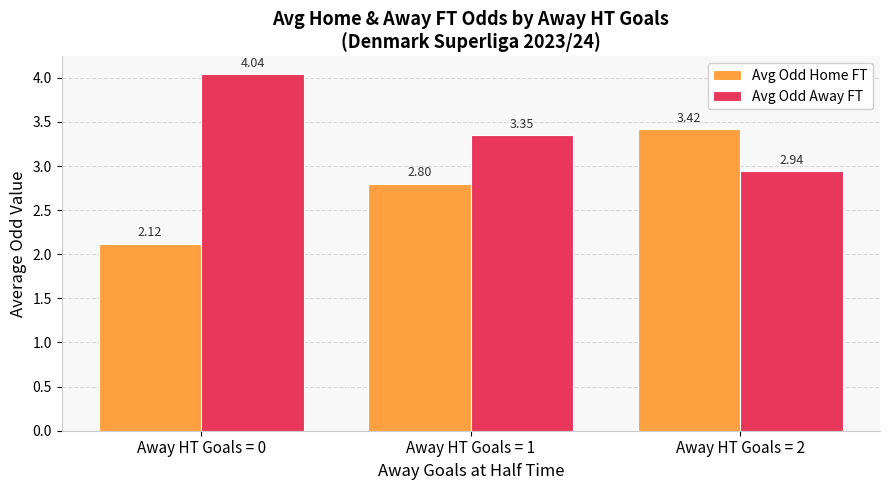

What is the sum of all Avg Odd Home FT values?

8.3